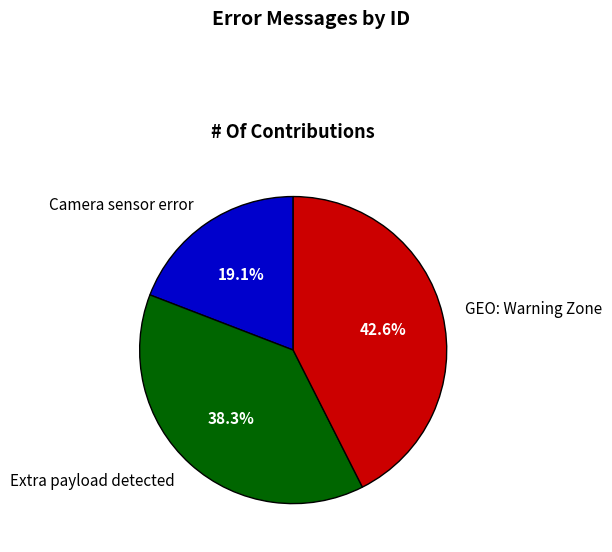

What is the largest slice in the pie chart?

GEO: Warning Zone